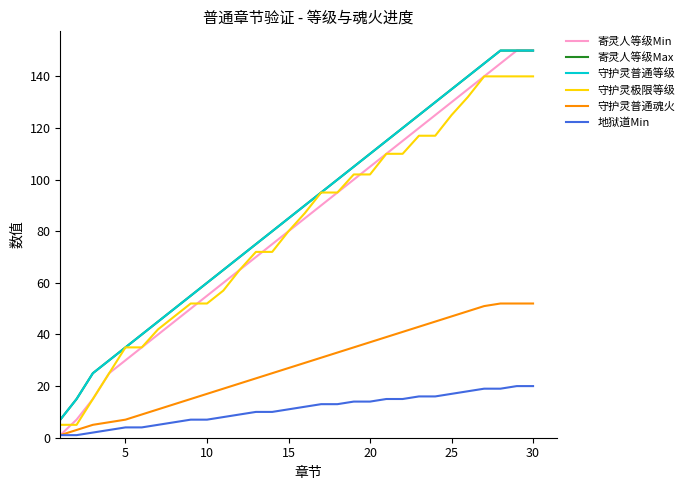

At how many categories does at least one series exceed 133?

6